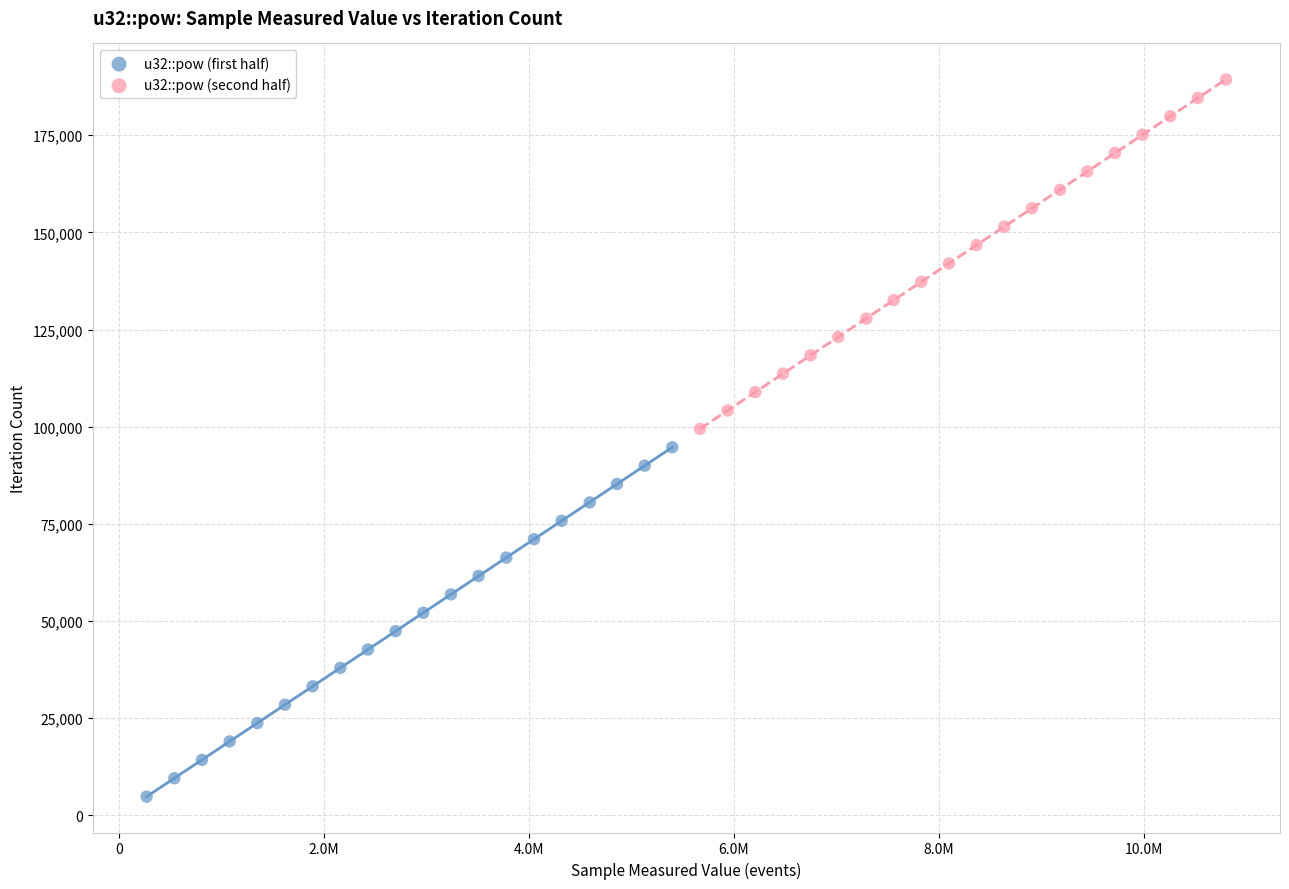

Which series contains the lowest Y value?

u32::pow (first half)